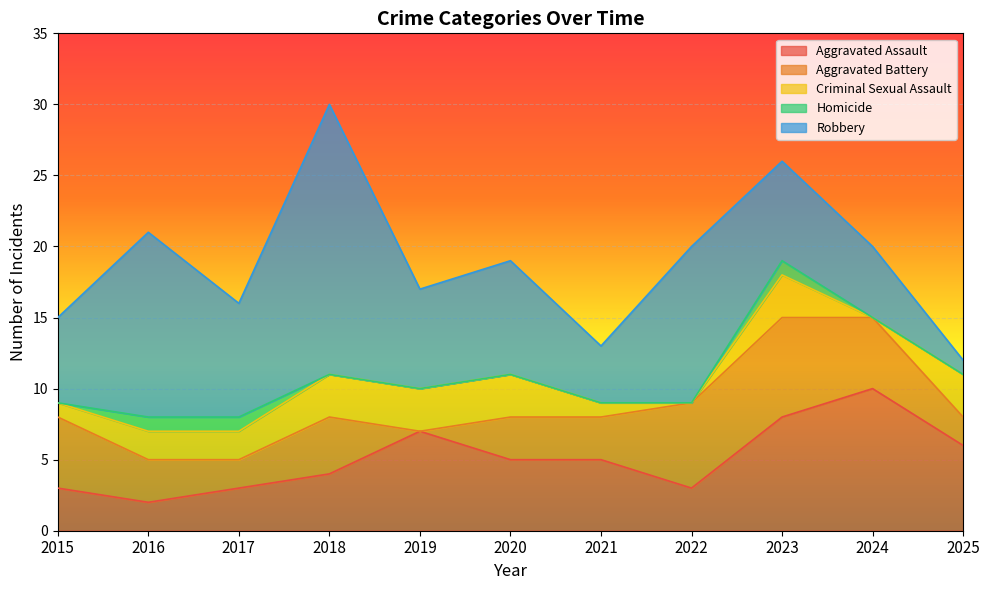

What is the maximum value for Homicide?

1